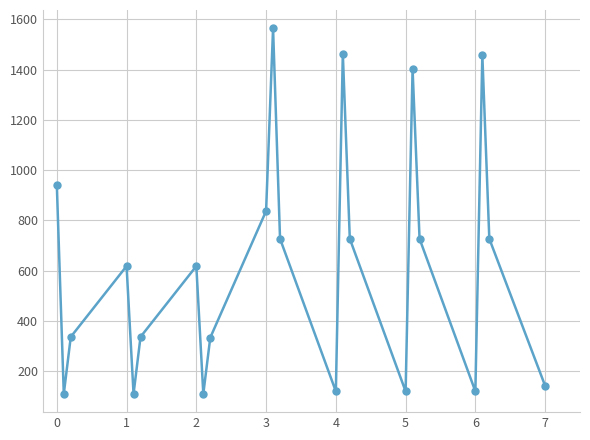

How many interior local peaks (higher than both neighbors) does the data have?

6